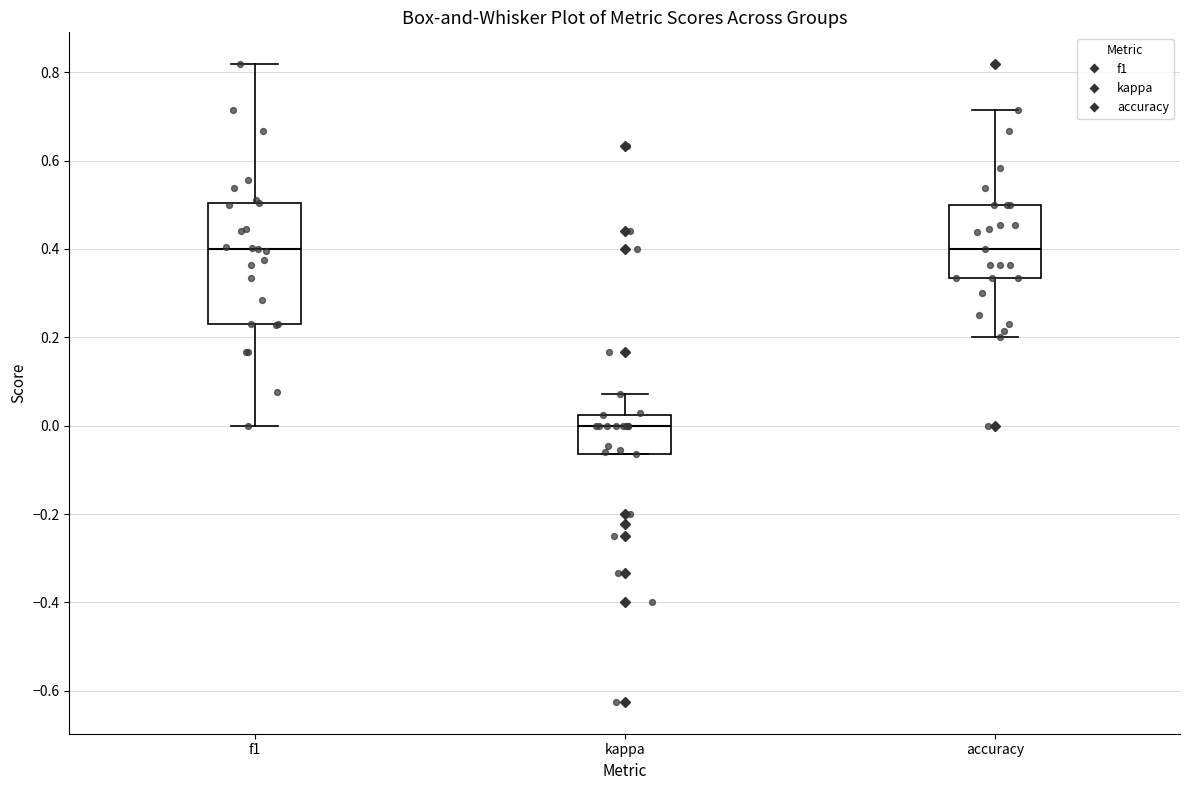

Reading left to right, transcribe this box plot: for each box, give where its median line is, the range the box spans, and where its two whiskers end, as read against the y-axis. The values are not printed on the chart, so give them approximately, as read against the axis.

f1: median 0.40, box 0.24 to 0.50, whiskers 0.00 to 0.82
kappa: median 0.00, box -0.06 to 0.02, whiskers -0.06 to 0.08
accuracy: median 0.40, box 0.34 to 0.50, whiskers 0.20 to 0.72